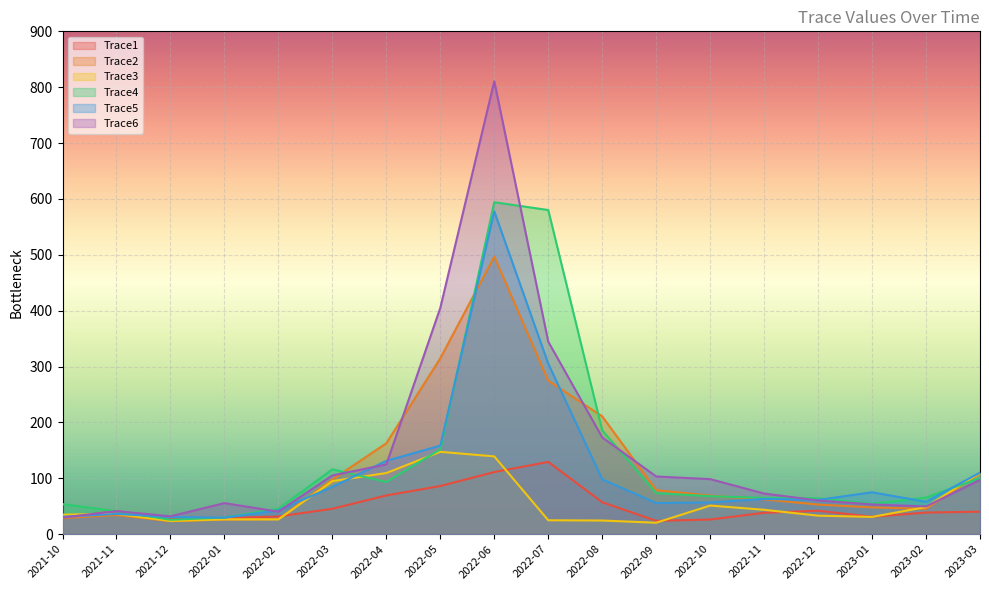

How many interior local valleys does the Trace1 series have?

3